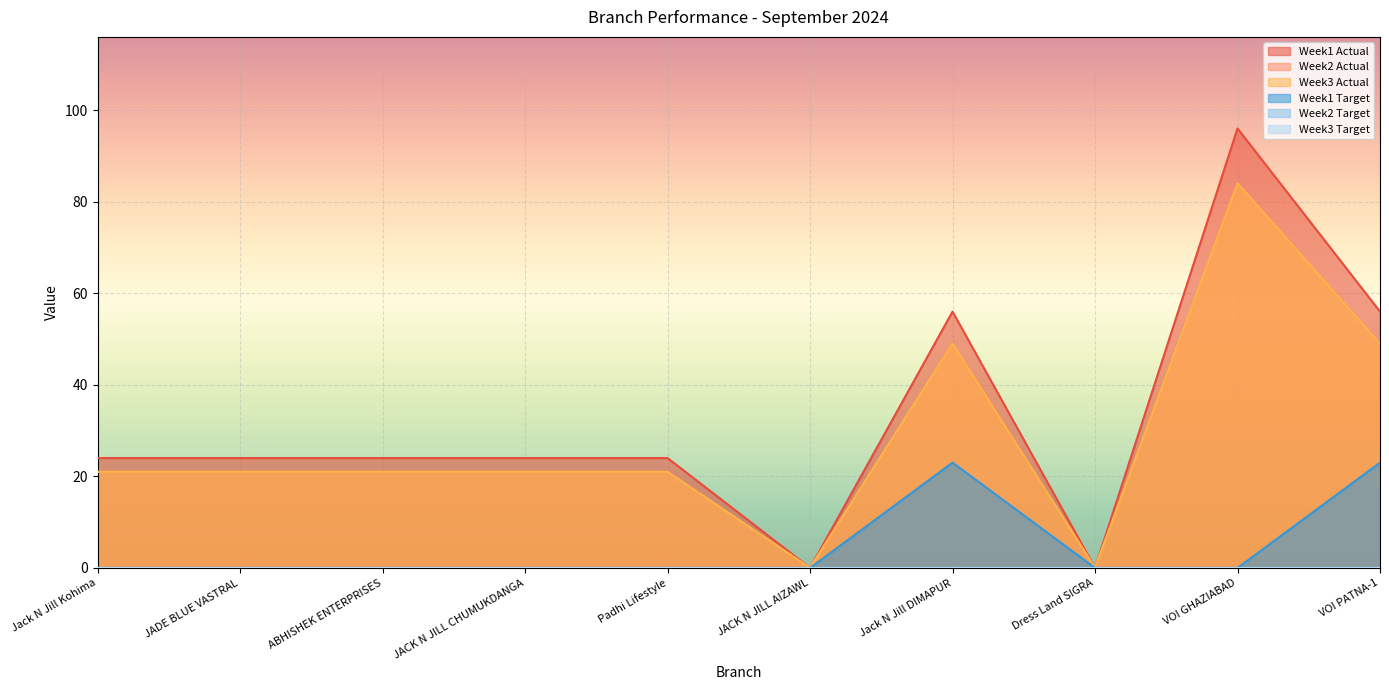

At which label does Week3 Actual first exceed 21?

Jack N Jill DIMAPUR